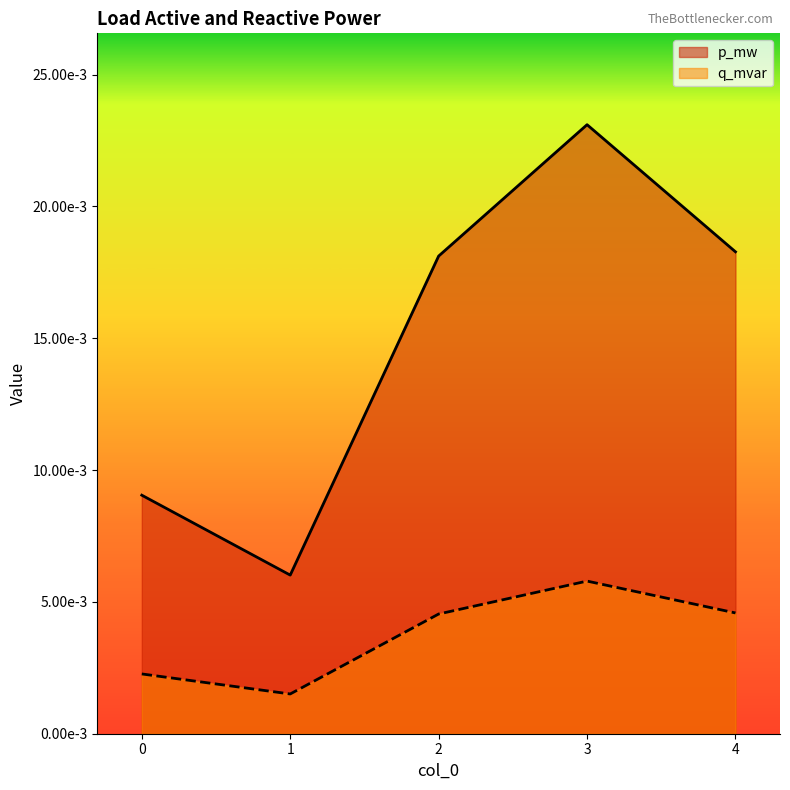

Rank the series by their maximum value, from lowest to highest.

q_mvar, p_mw